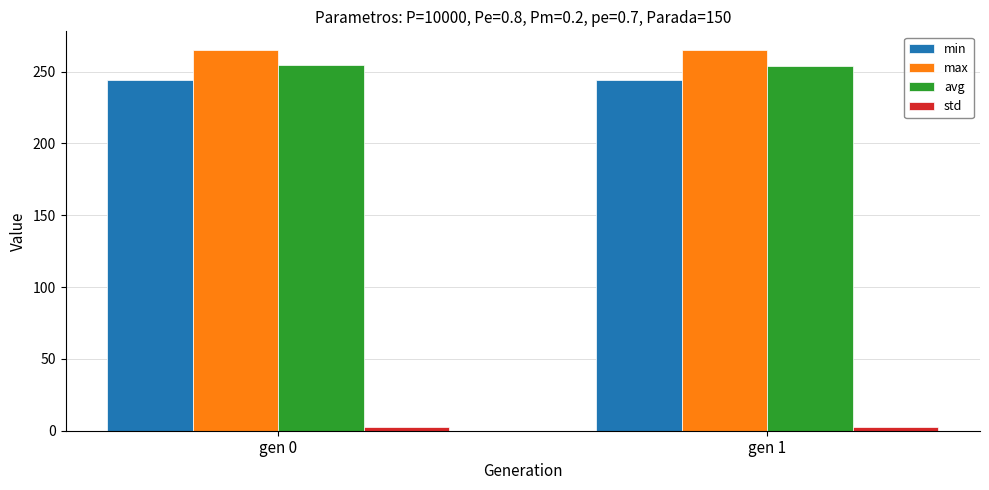

What is the spread (max minus min) of values at gen 1?

262.2